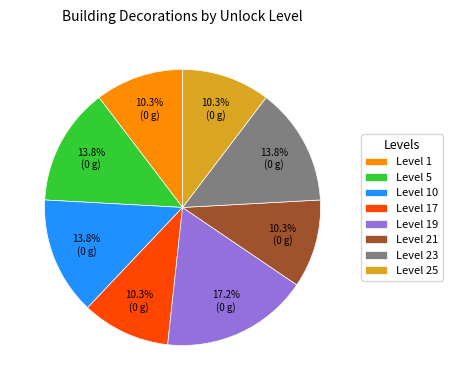

To the nearest percent, what is the average slice percentage?

12%